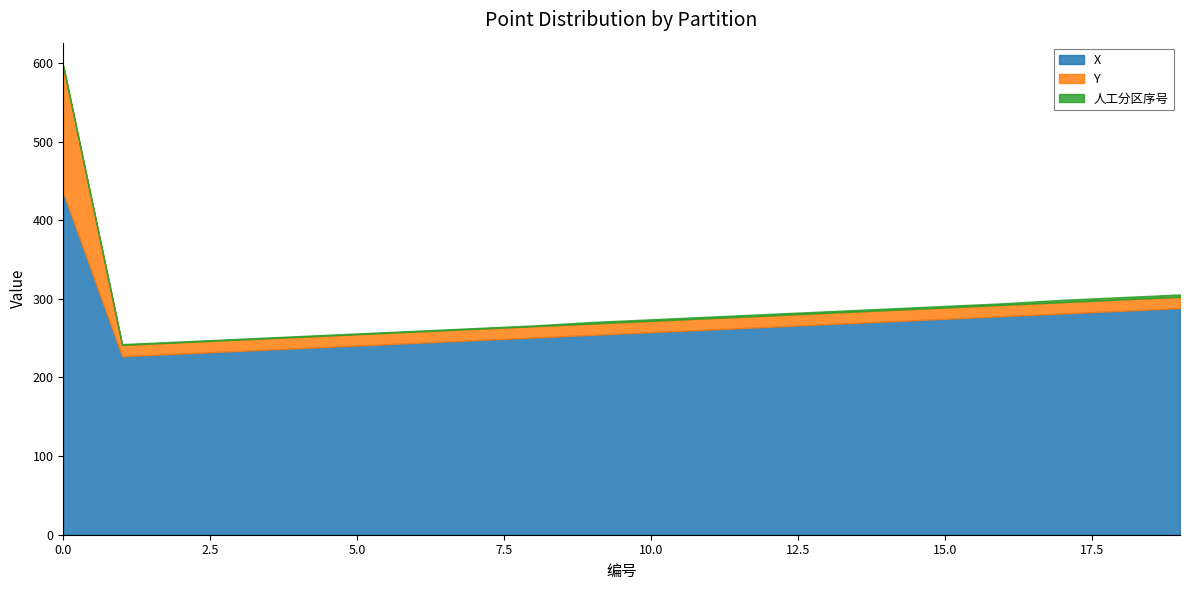

Is it true that X equals 264.4 at 12?

True